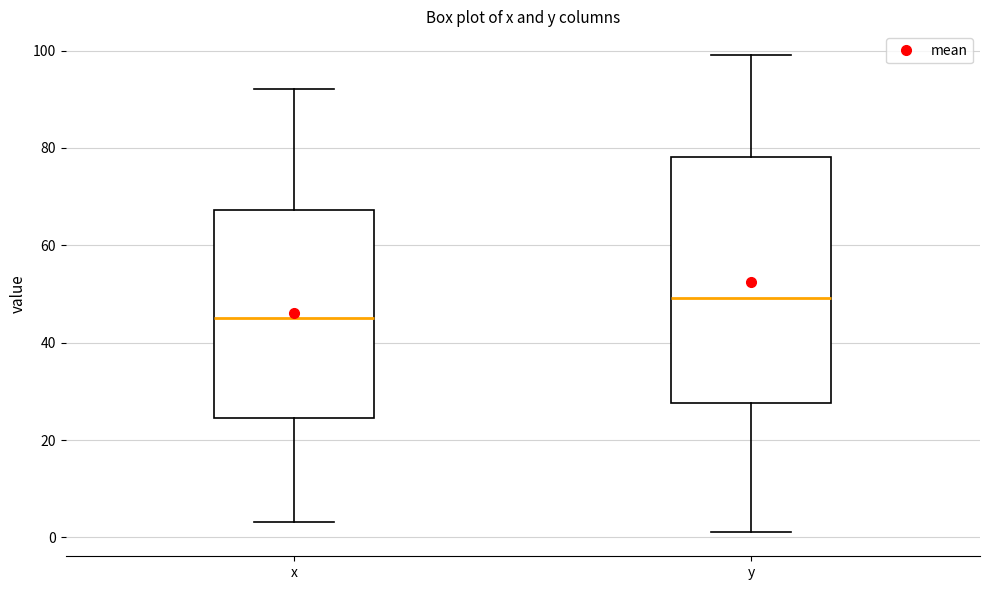

Comparing the boxes themselves (not the whiskers), which one is the tallest?

y